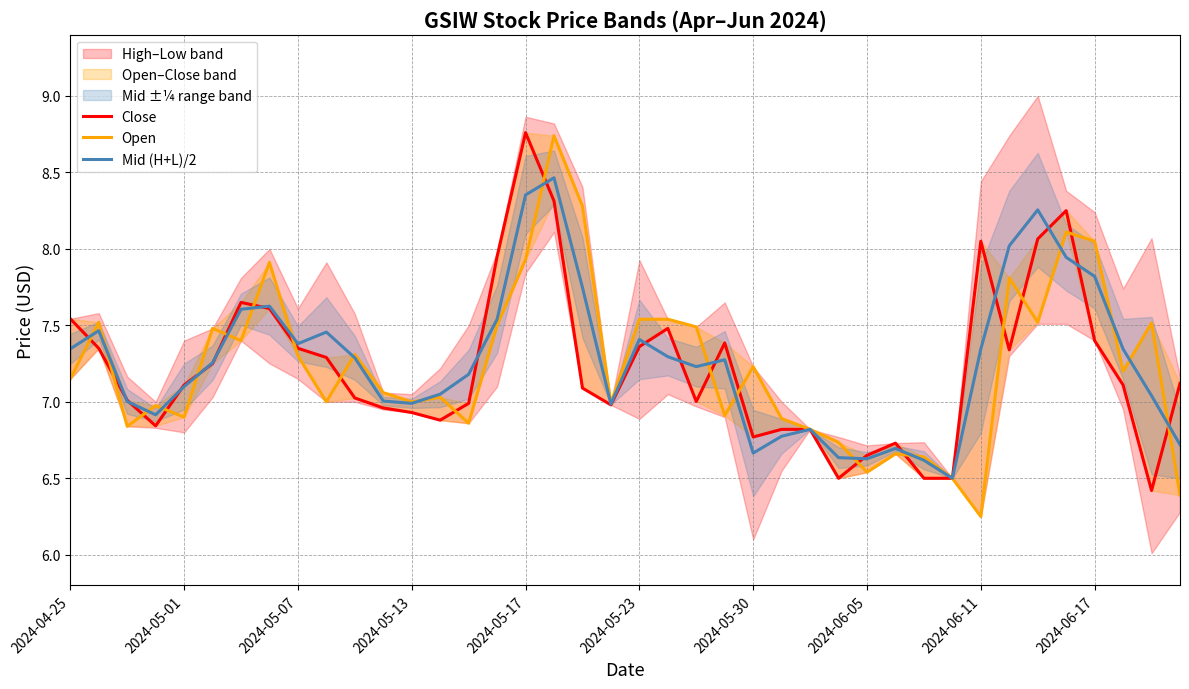

The Mid (H+L)/2 series shows 7.1 at 2024-05-01. True or false?

True